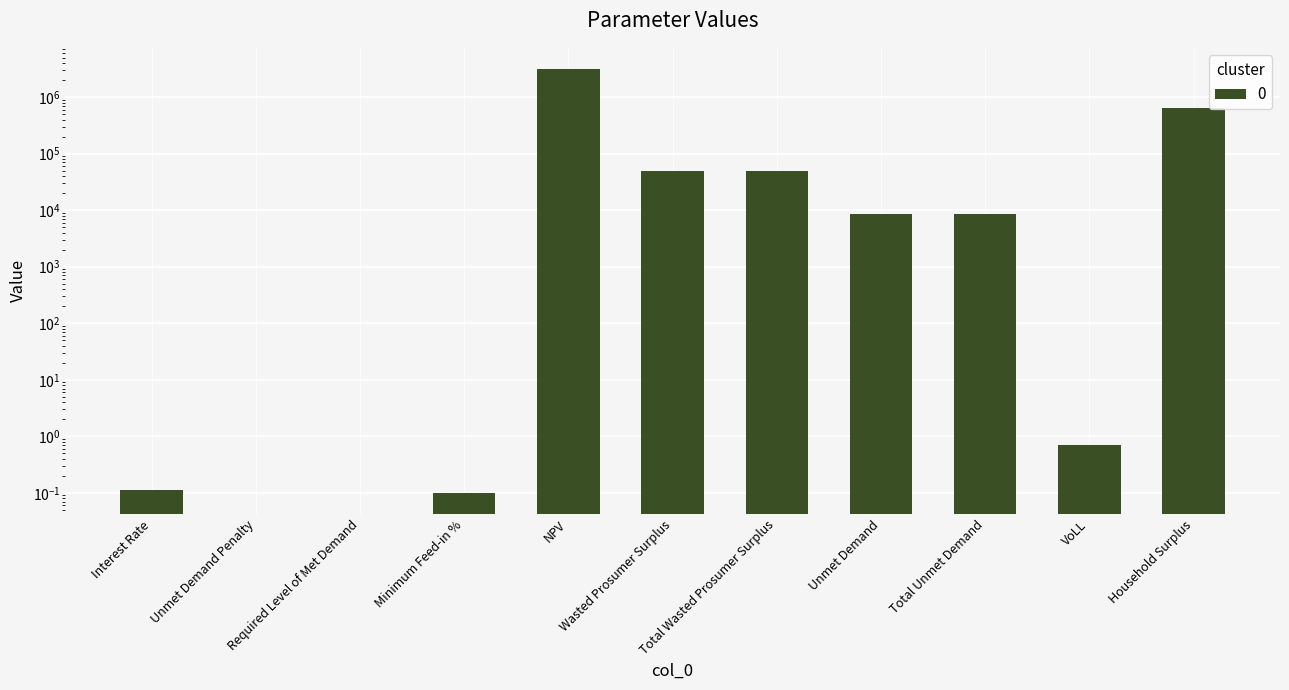

The value at Household Surplus is 383873.6. True or false?

False